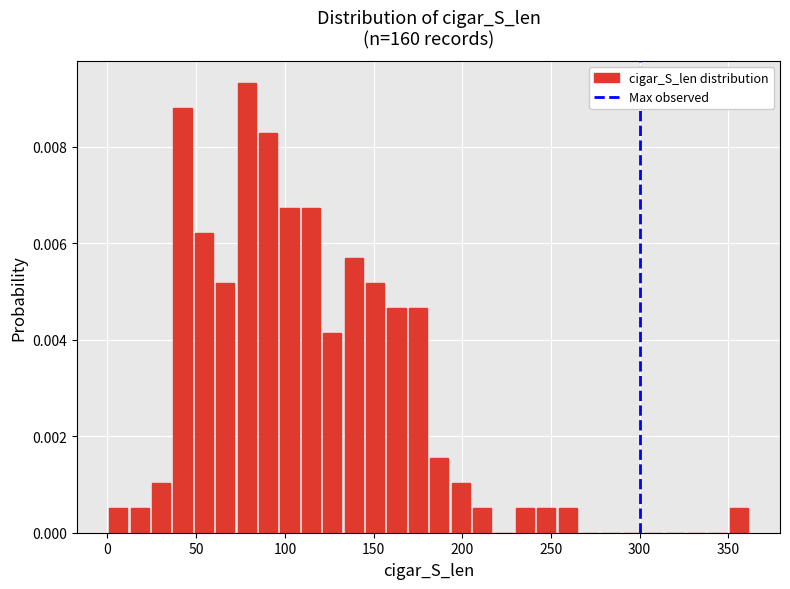

Around what value on the x-axis is the tallest bar? Give the approximate position of its centre, as read against the axis.

80